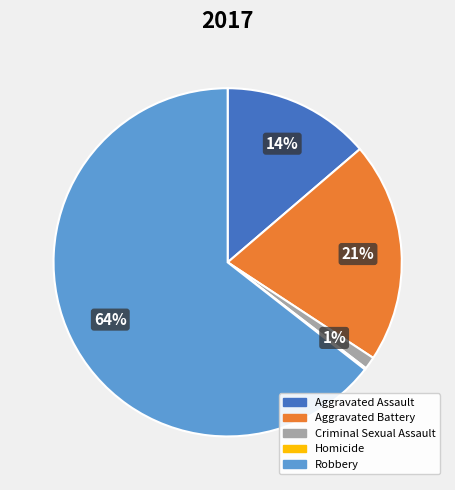

To the nearest percent, what portion does Aggravated Assault represent?

14%